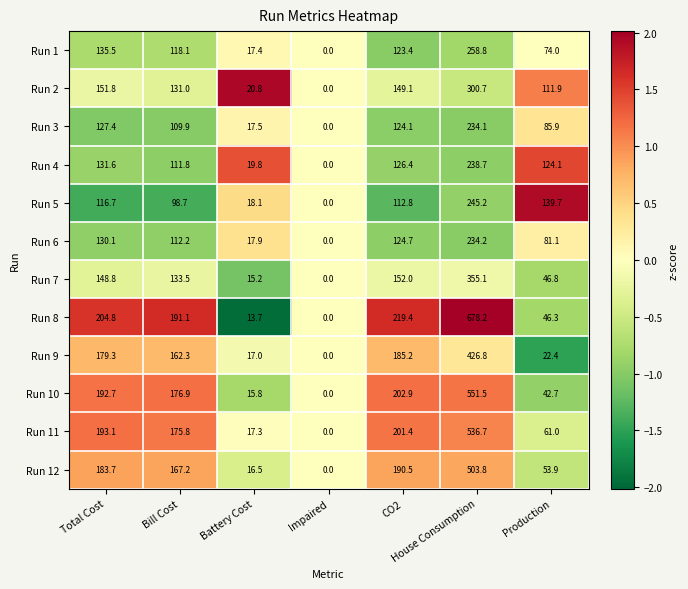

What is the difference between the maximum and second lowest values in the Run 9 series?

409.8